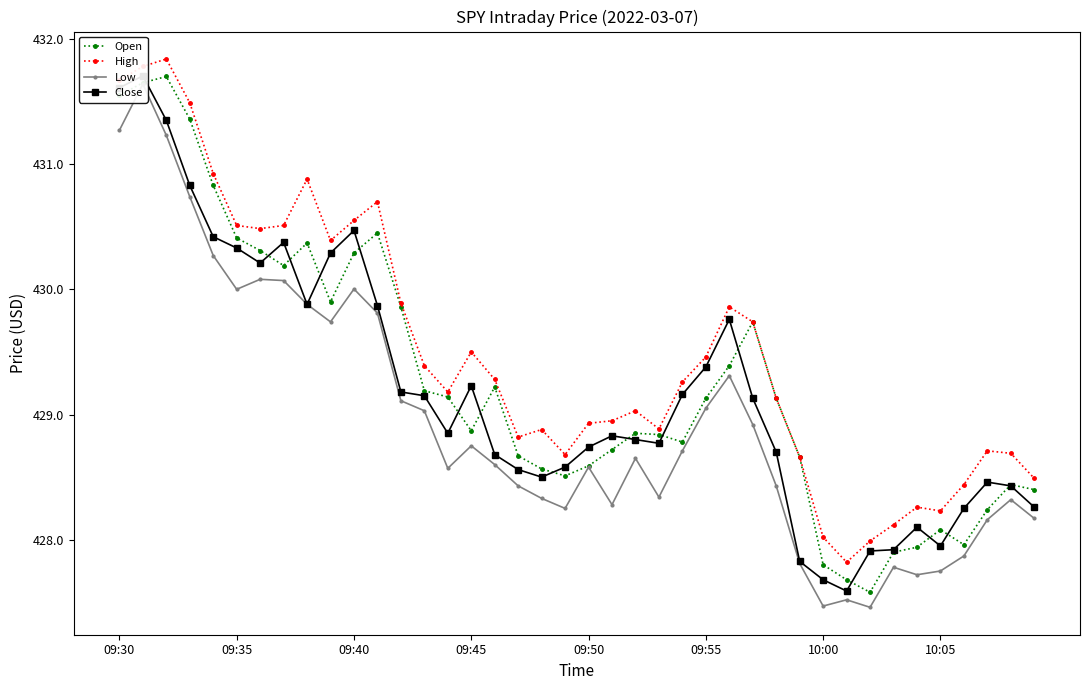

True or false: Open has more than 1 interior local peaks.

True